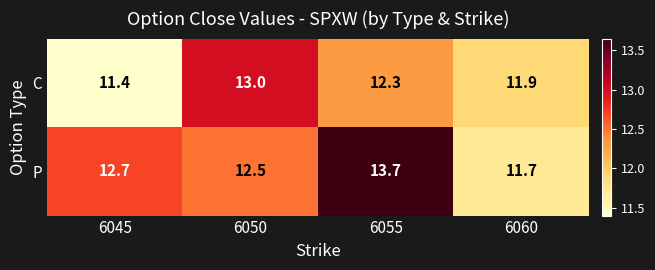

List the series in order of their overall mean, lowest first.

C, P